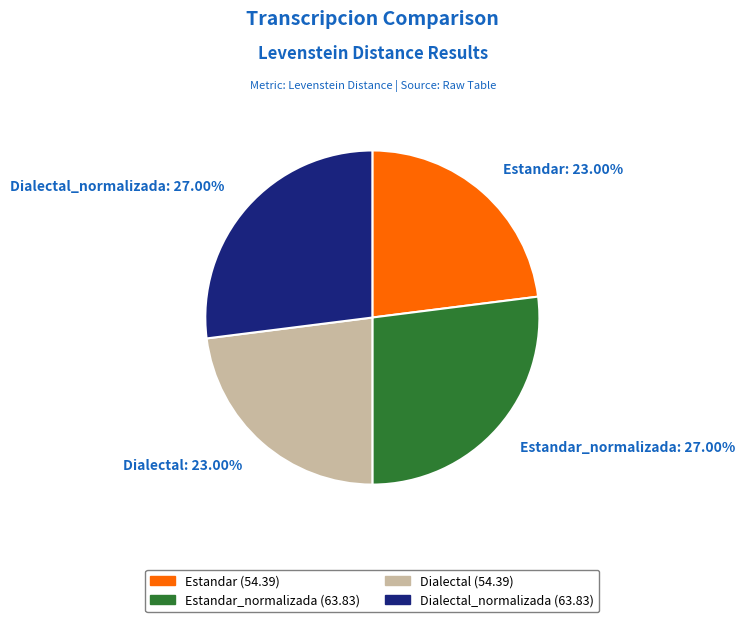

Is there any slice that represents more than half of the pie?

No